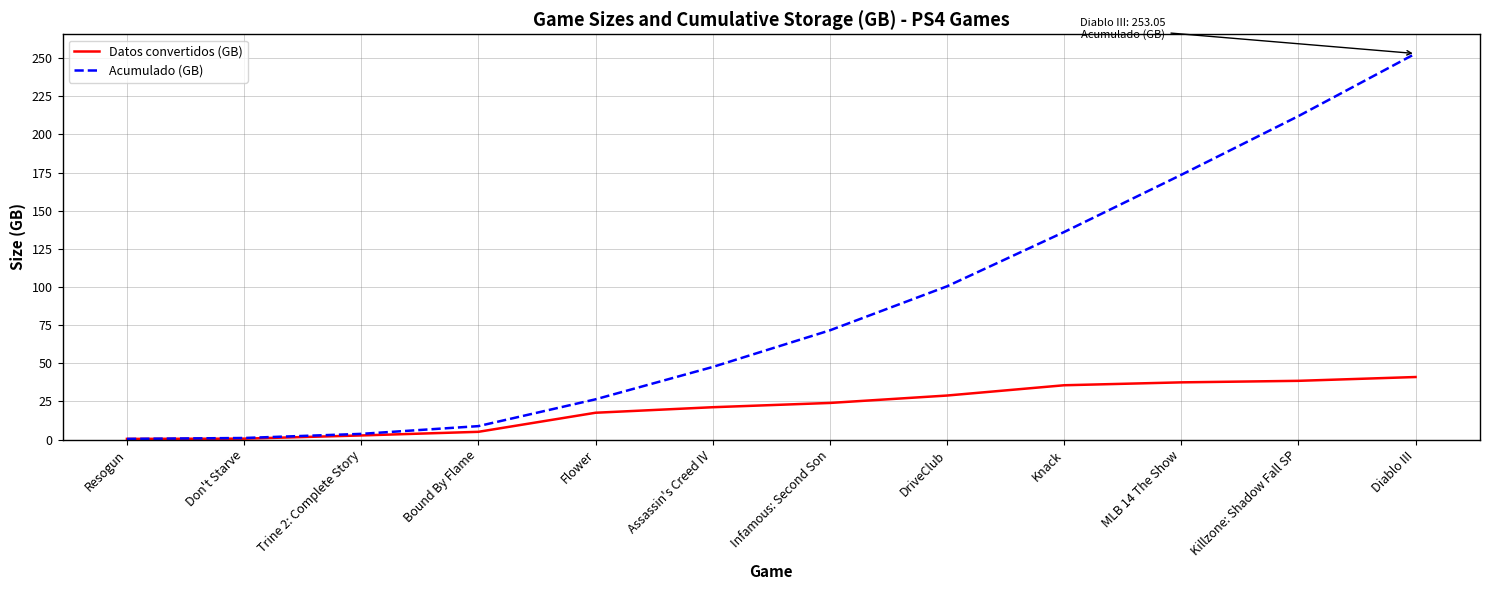

The value of Datos convertidos (GB) at Flower is 26.2. True or false?

False